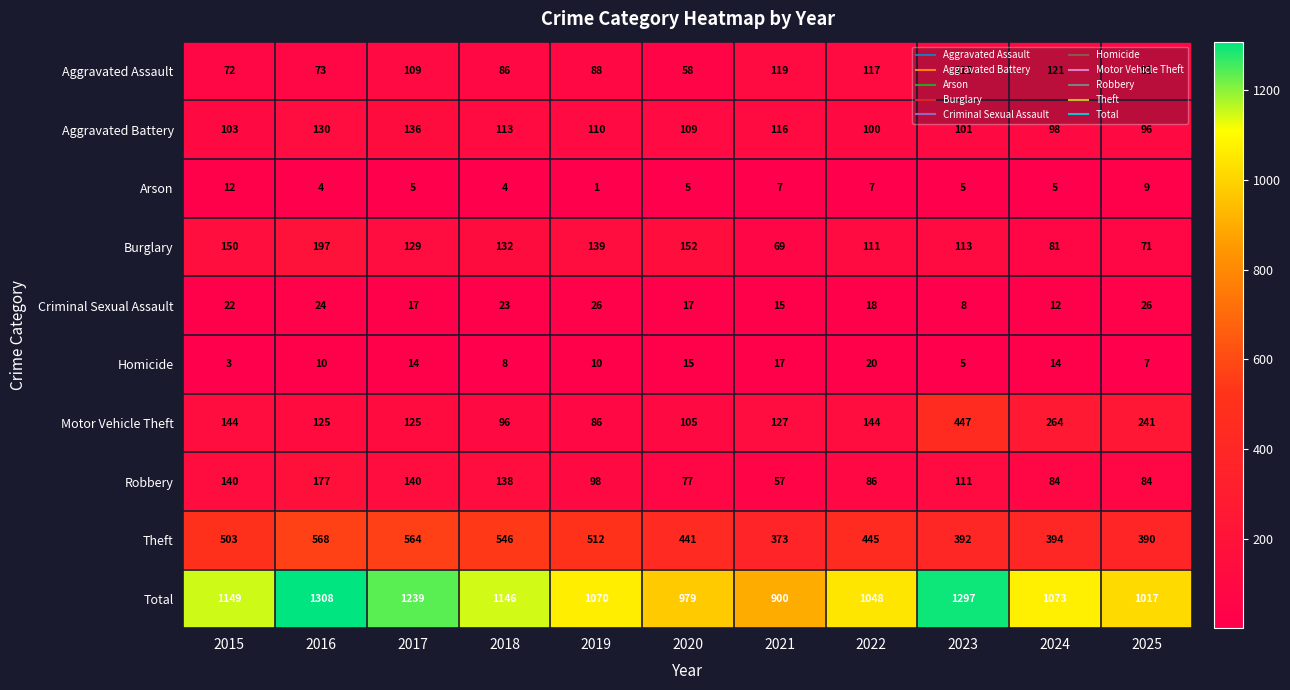

What is the difference between the Aggravated Battery values at 2020 and 2017?

27